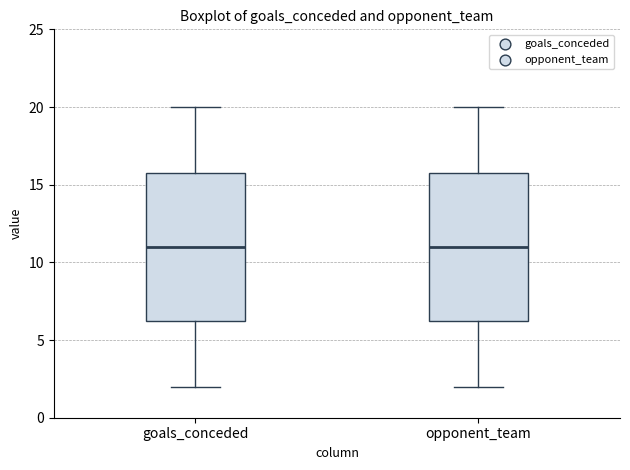

Where is the upper edge of the box for opponent_team on the y-axis? The values are not printed on the chart, so give them approximately, as read against the axis.

16.0